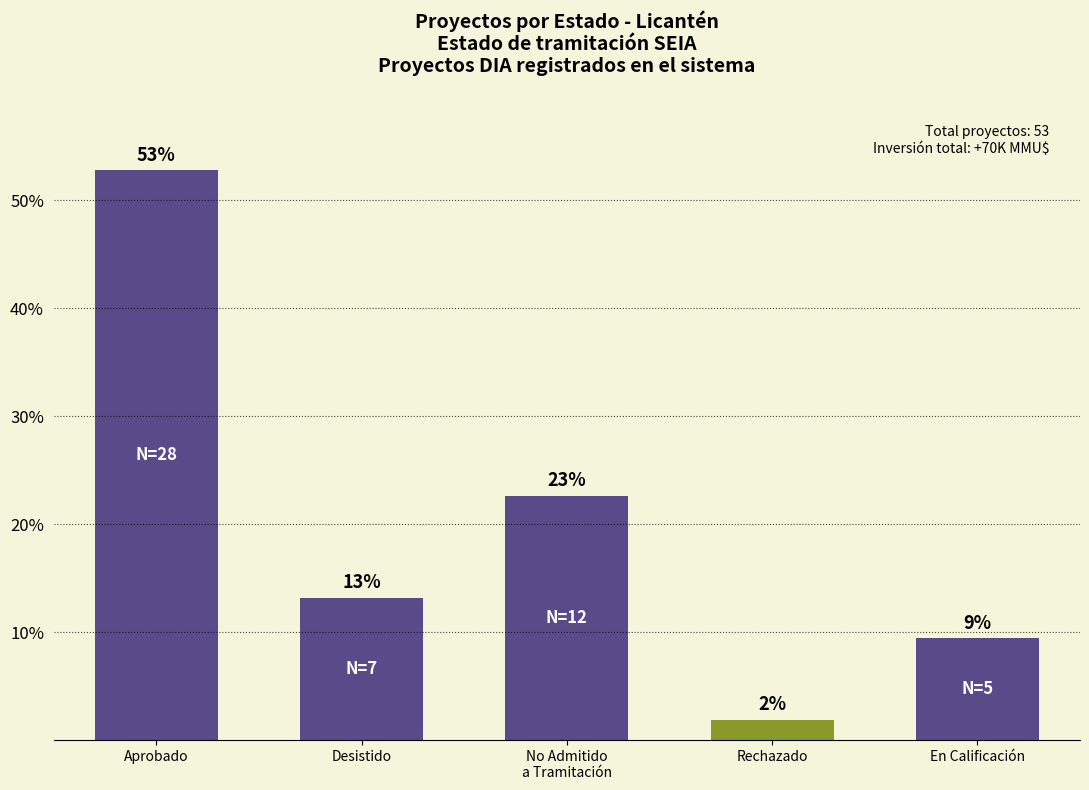

Reading left to right, list all the values displayed in this chart.

52.8	13.2	22.6	1.9	9.4